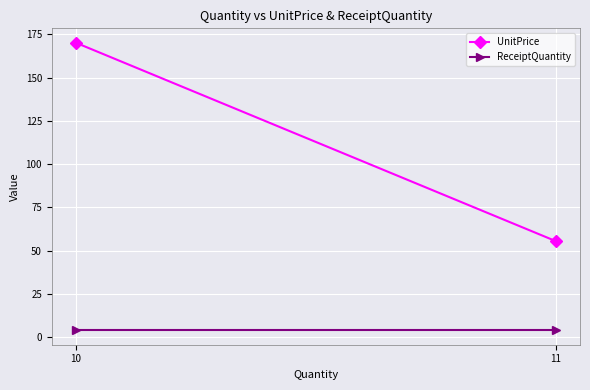

What are all the series names shown in the legend?

UnitPrice, ReceiptQuantity